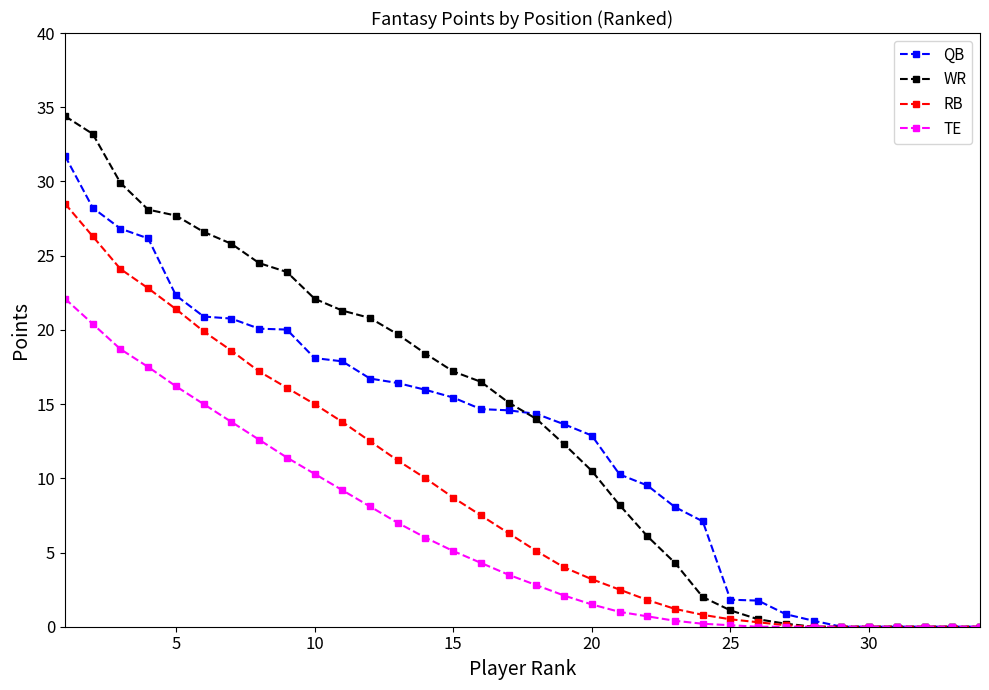

What is the difference between the second highest and minimum values in the RB series?

26.3